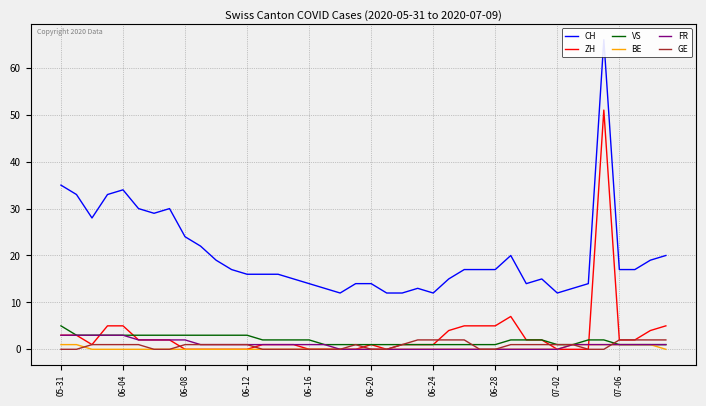

Is it true that FR equals 0 at 06-20?

True